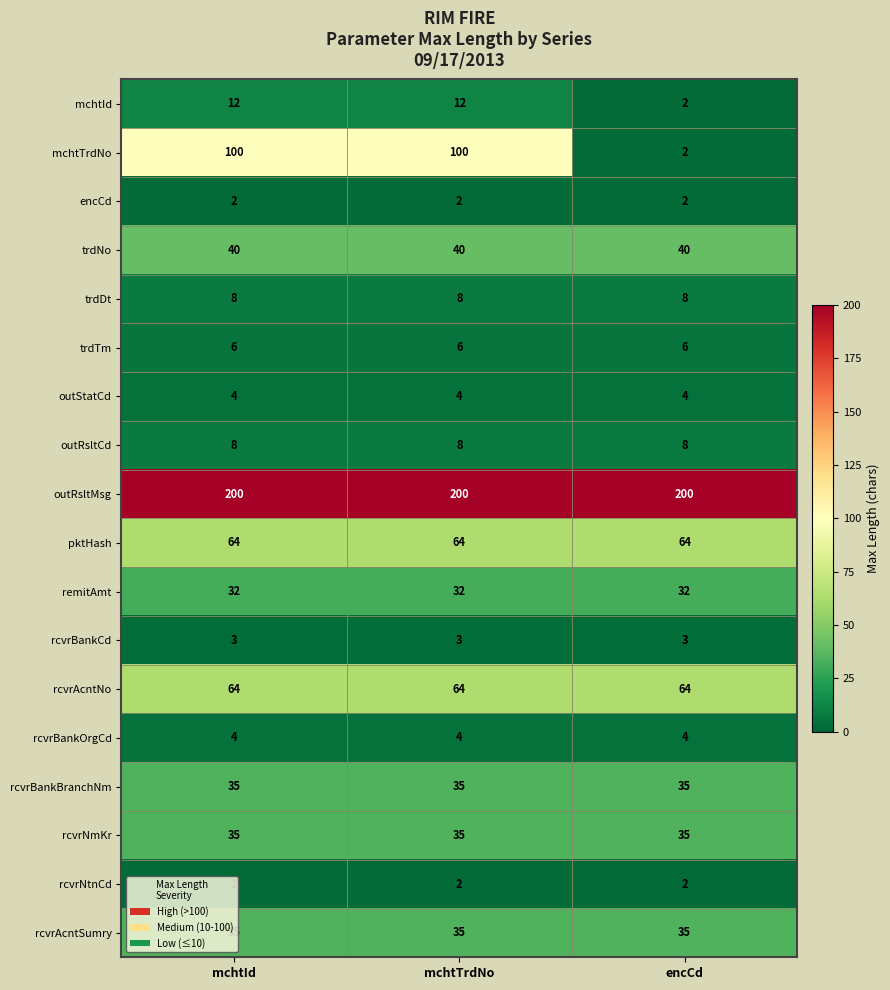

What is the difference between the highest and lowest values at mchtId?

198